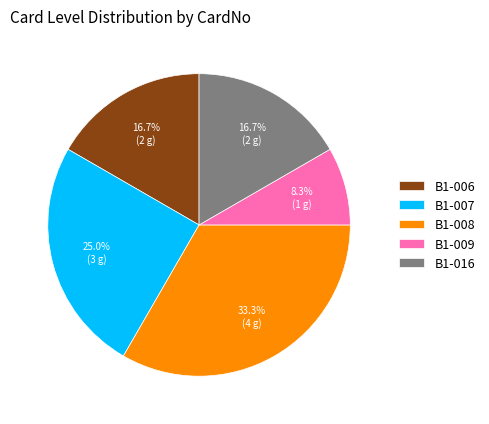

What is the ratio of the value at B1-008 to the value at B1-006?

2.0